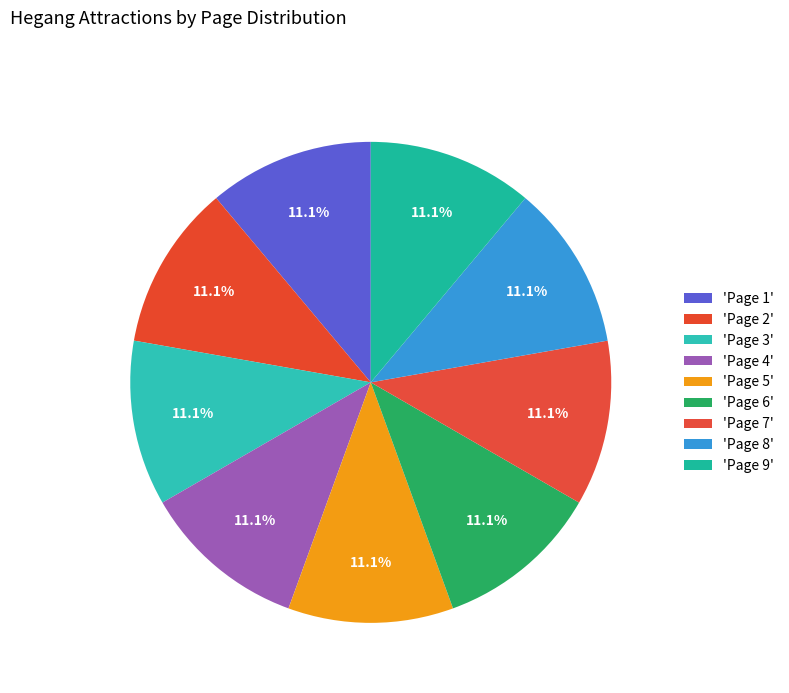

How many segments does this pie chart have?

9